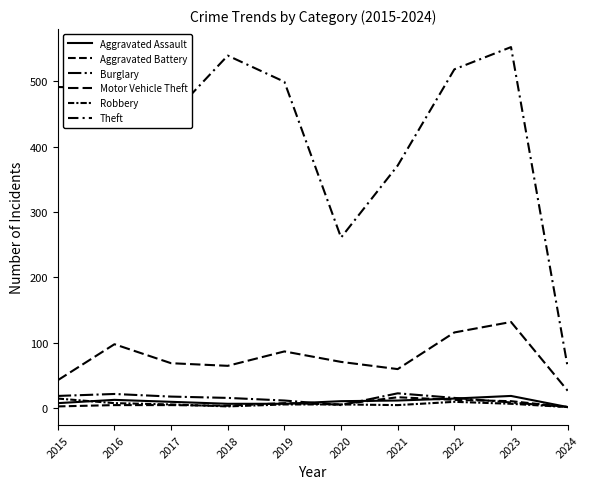

Does the chart have visible grid lines?

No